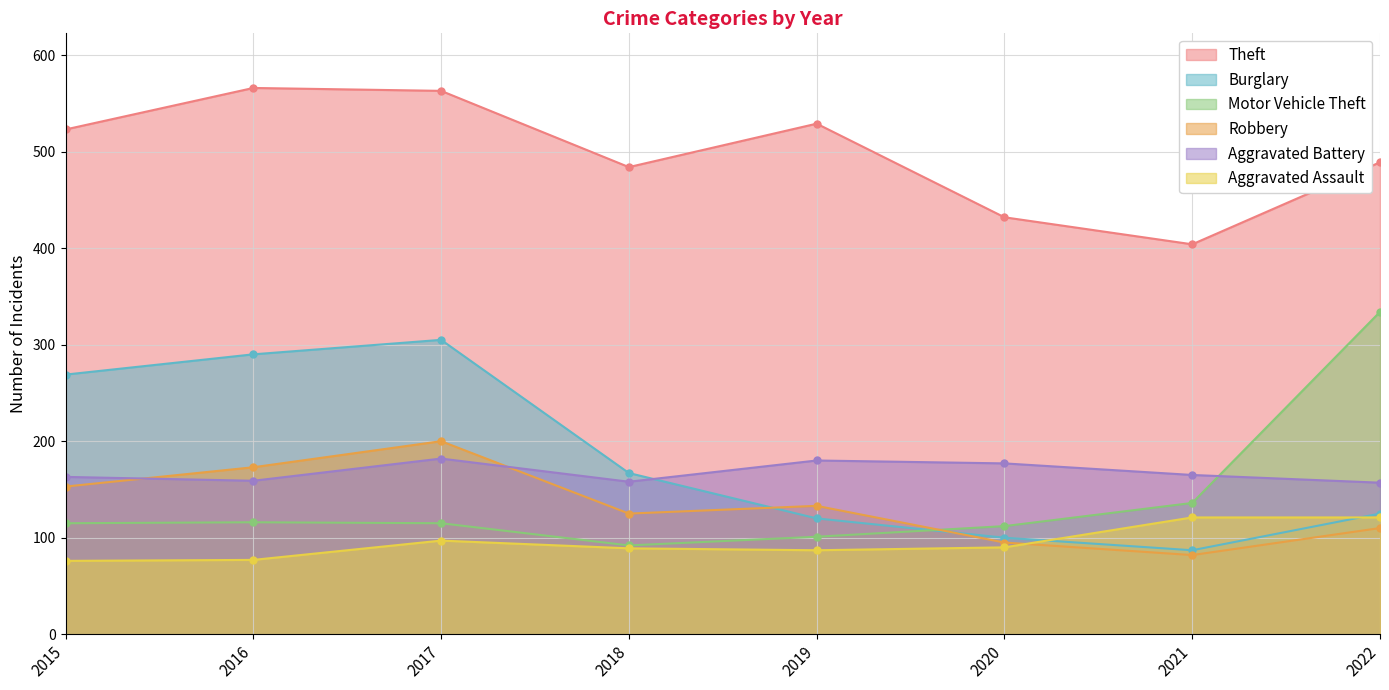

What is the difference between the second highest and minimum values in the Theft series?

159